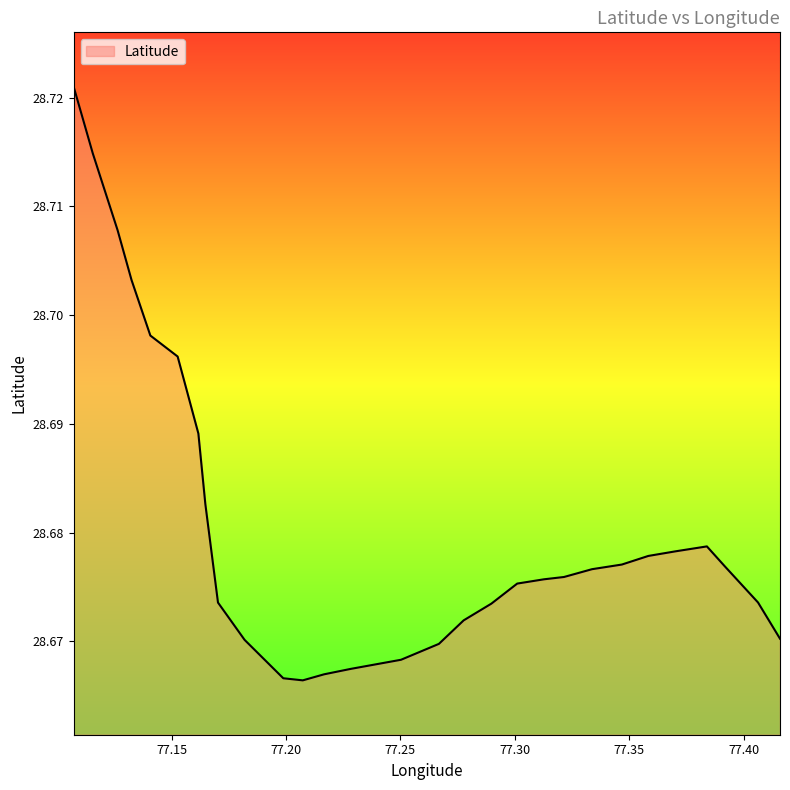

Rank the categories by value from lowest to highest.

77.2073056006101, 77.1987785992558, 77.2166566399273, 77.2282289989251, 77.2502541001362, 77.2668199499546, 77.1818675163701, 77.415932869099, 77.2776309695598, 77.2897631369193, 77.1702315535257, 77.4063208131566, 77.3010438663171, 77.3127289025715, 77.3215082582158, 77.3337553234279, 77.3917370913612, 77.3467936977686, 77.3583787848232, 77.3702288113839, 77.383969543464, 77.1647098130837, 77.1616518004907, 77.1525874825639, 77.1406570167833, 77.1324279995405, 77.1263447496238, 77.1154978962732, 77.1071294041744